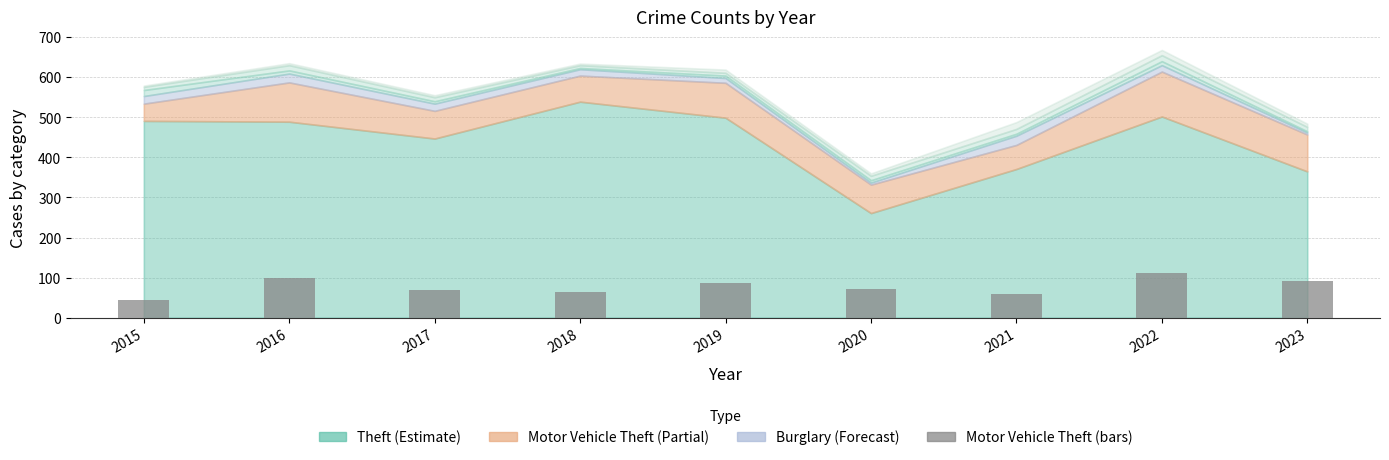

What is the sum of the values at 2022 and 2018?

177